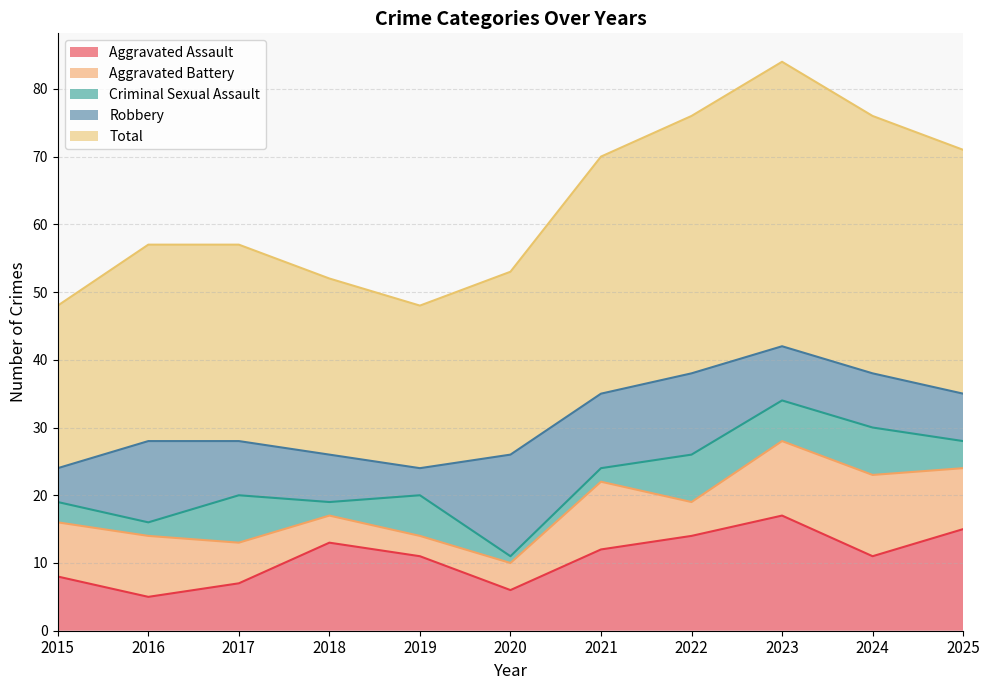

What is the average value of the Aggravated Assault series?

11